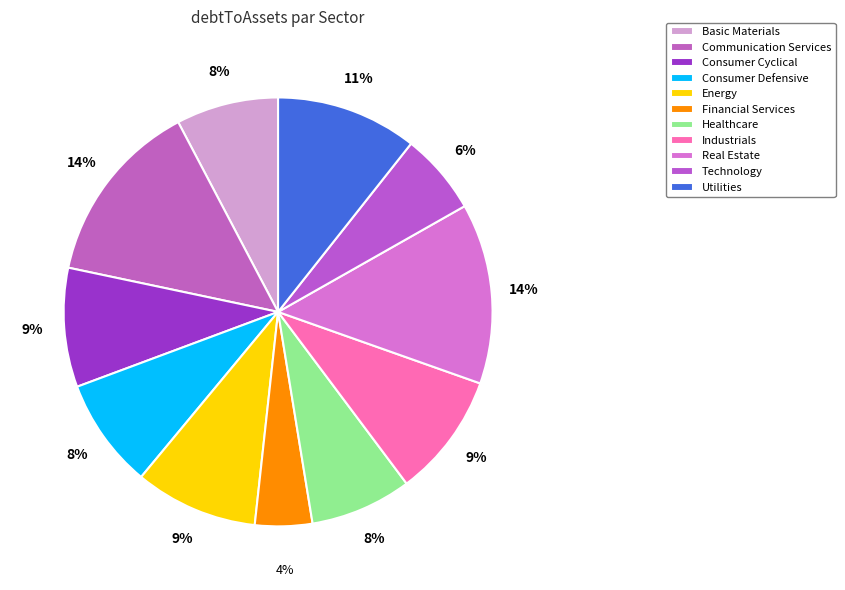

How many segments does this pie chart have?

11